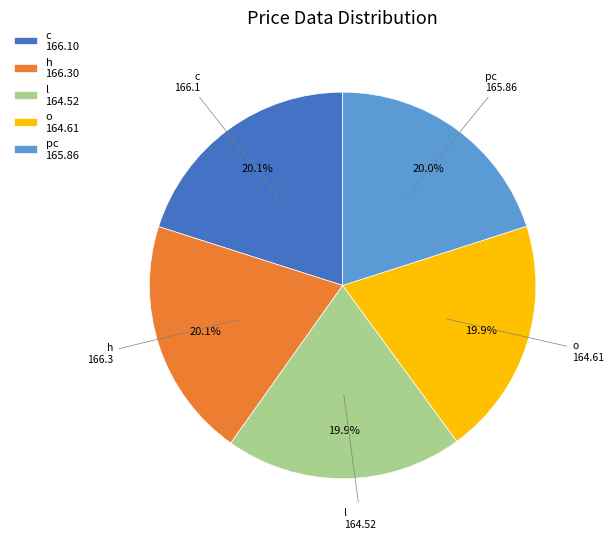

To the nearest percent, what percentage of the pie is pc?

20%